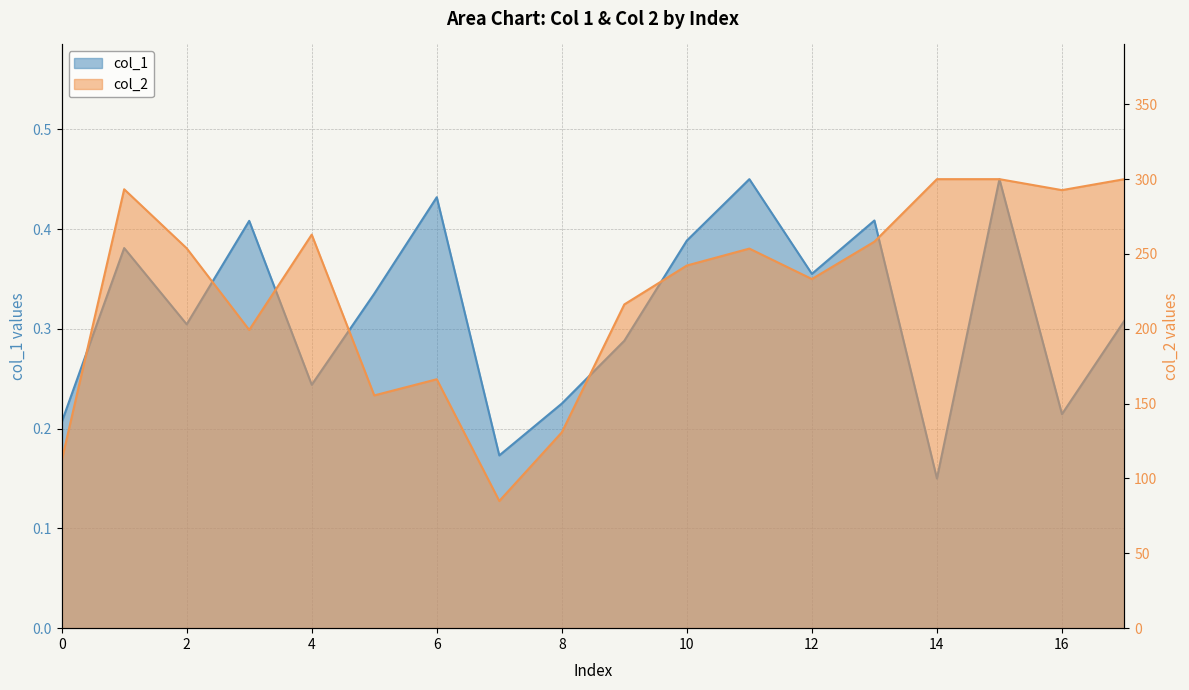

True or false: col_1 has a value of 0.2 at 8.

True